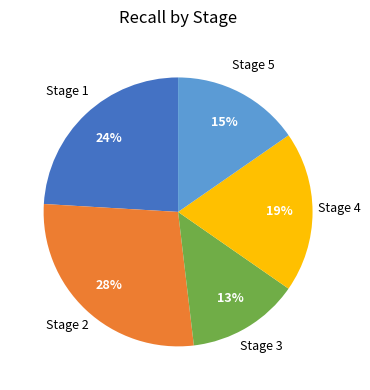

Is there a majority slice in this chart?

No